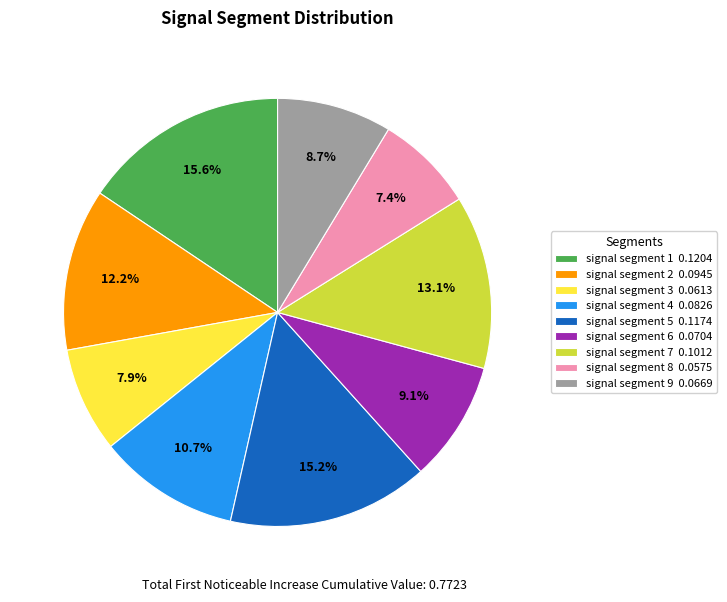

How much of the chart is everything except signal segment 3?

92.1%